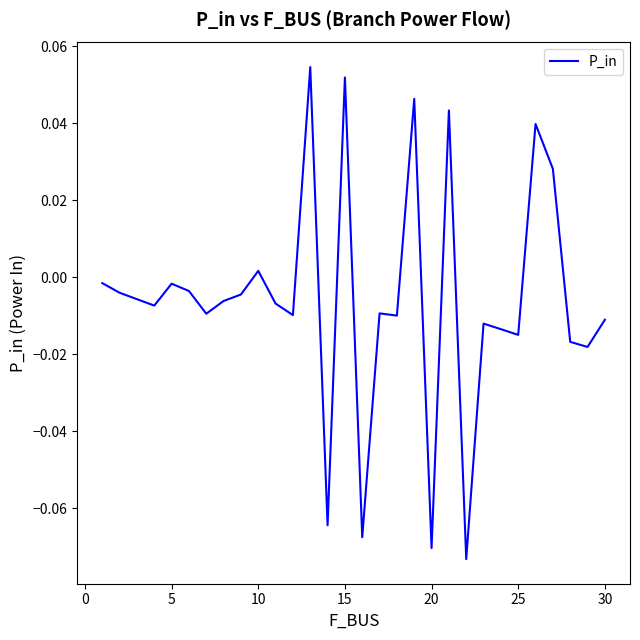

Is this an area chart (filled region under the line)?

No